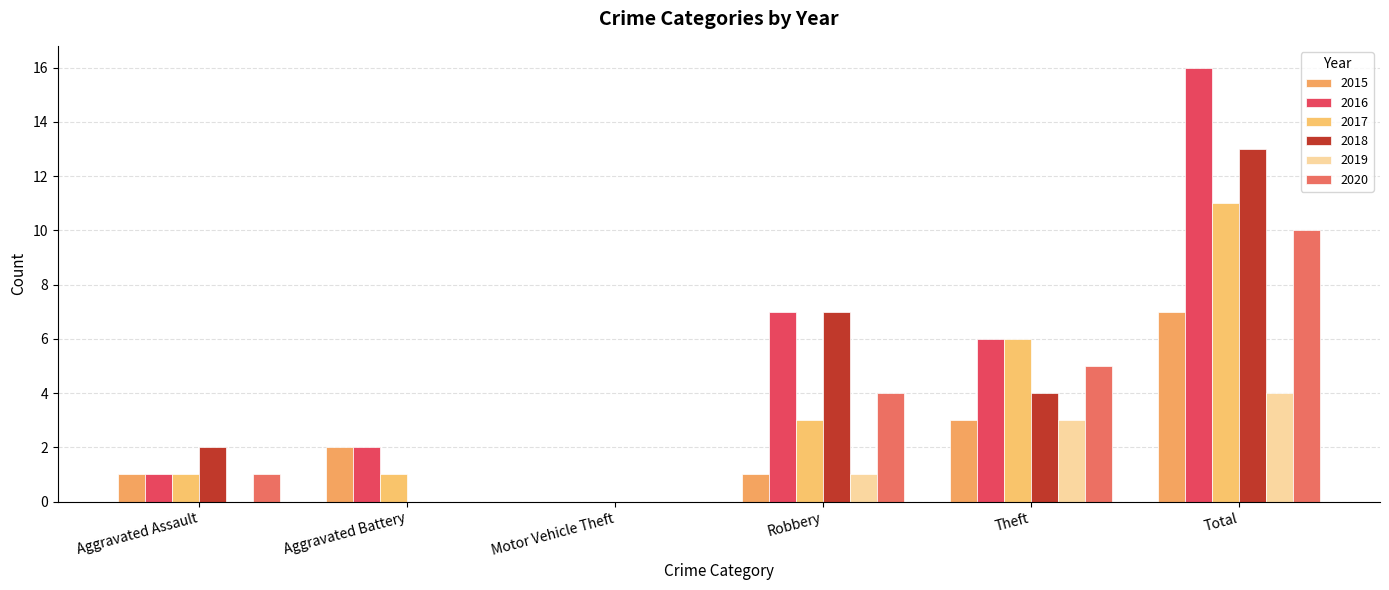

Are the bars horizontal?

No